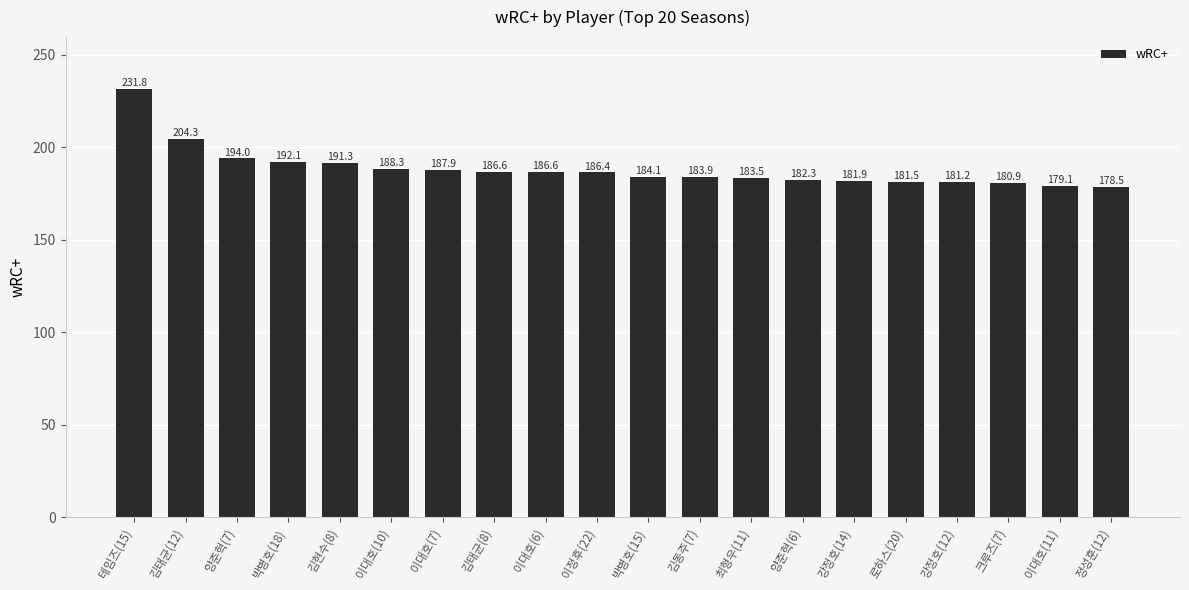

Reading right to left, what are all the values shown in this chart?

정성훈(12)=178.5	이대호(11)=179.1	크루즈(7)=180.9	강정호(12)=181.2	로하스(20)=181.5	강정호(14)=181.9	양준혁(6)=182.3	최형우(11)=183.5	김동주(7)=183.9	박병호(15)=184.1	이정후(22)=186.4	이대호(6)=186.6	김태균(8)=186.6	이대호(7)=187.9	이대호(10)=188.3	김현수(8)=191.3	박병호(18)=192.1	양준혁(7)=194.0	김태균(12)=204.3	테임즈(15)=231.8